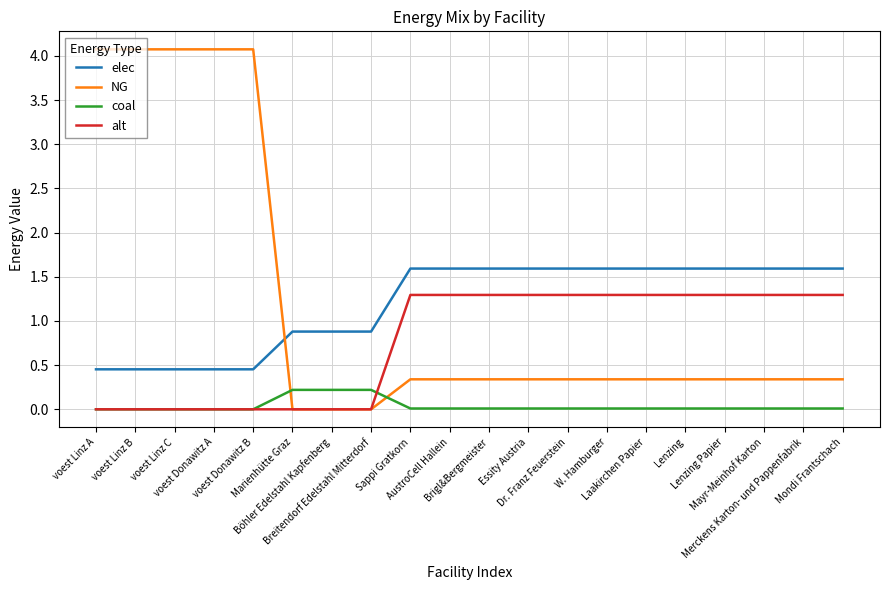

Which series has the largest range (max minus min)?

NG